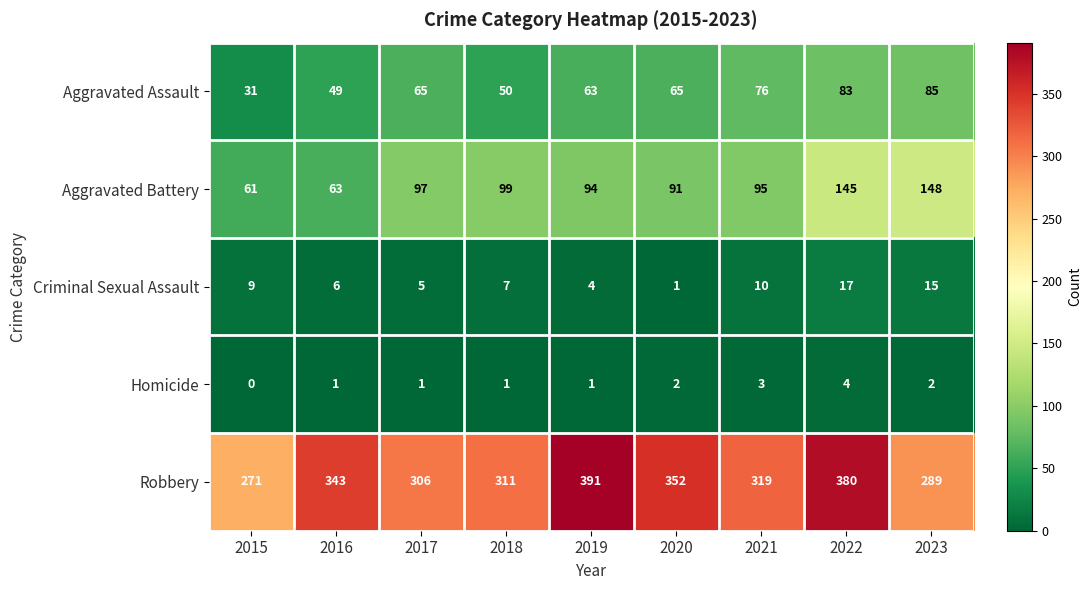

Which label corresponds to the largest value in the chart?

2019